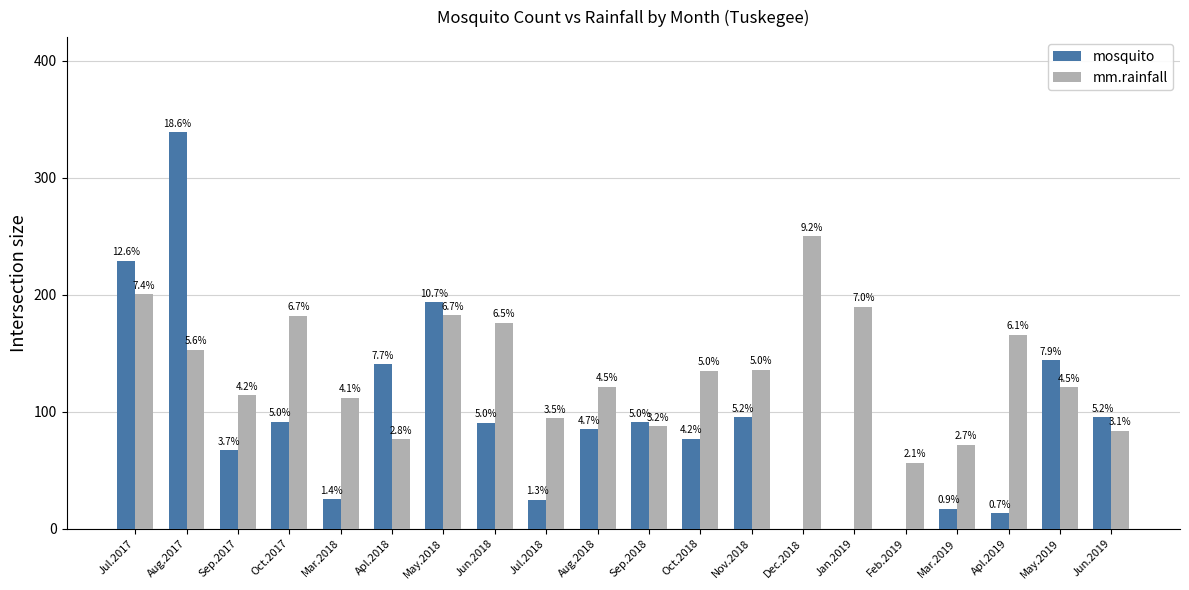

What is the value of the mm.rainfall bar at the 11th from the left?

87.4